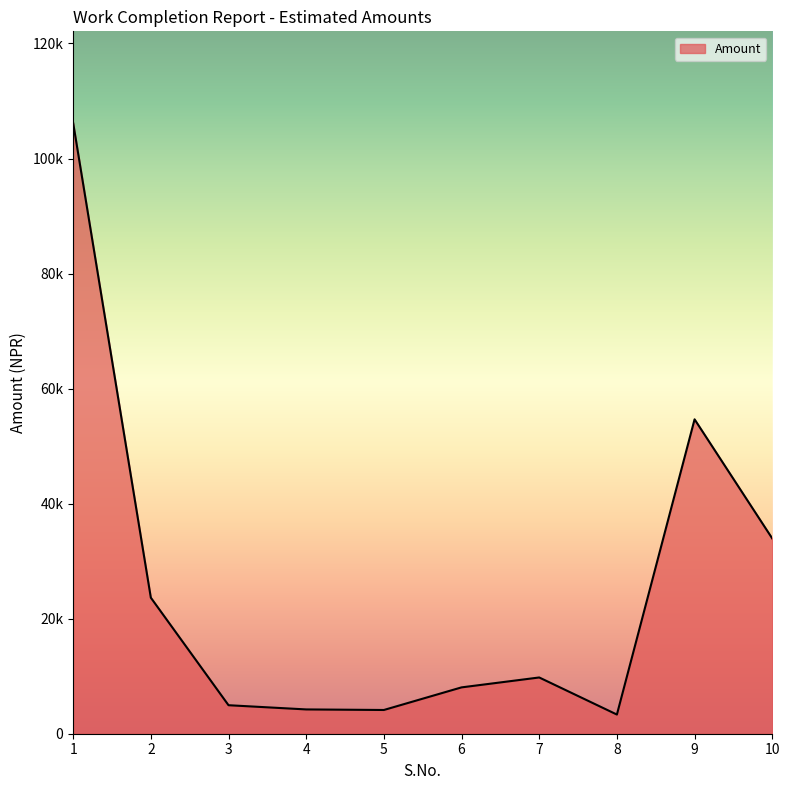

What is the change in value from 8 to 9?

+51326.9